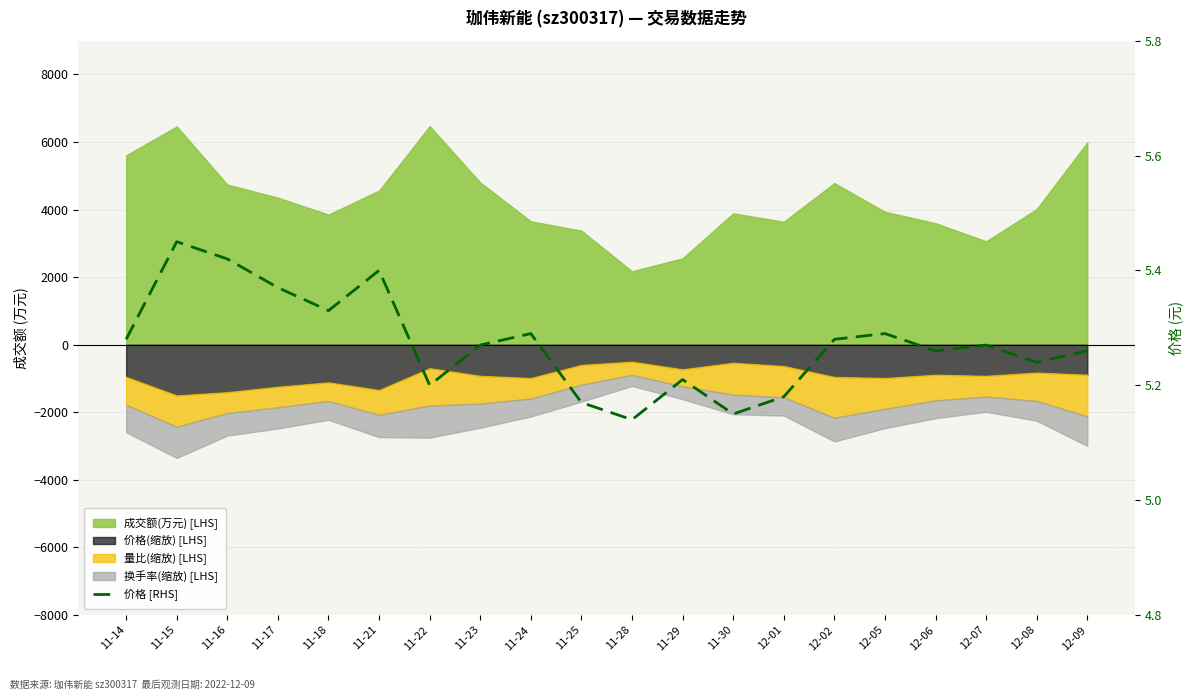

True or false: there are more than 1 points higher than both neighbors.

True